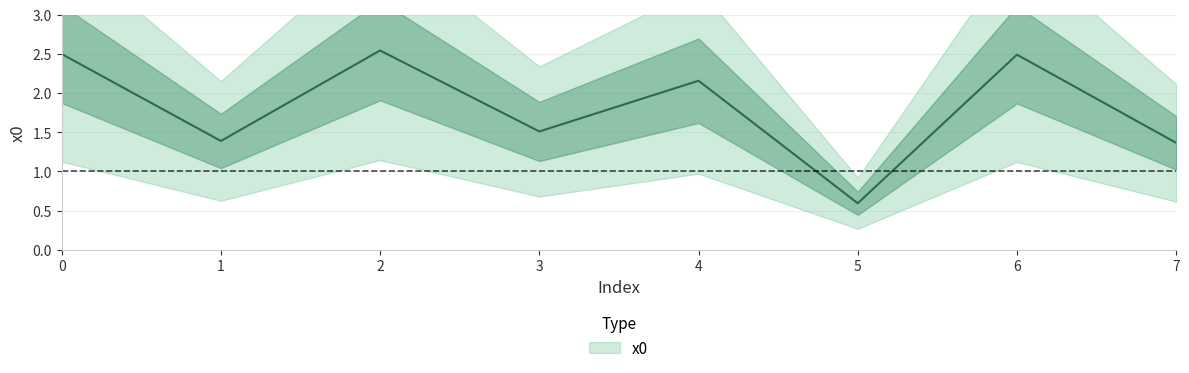

Is this an area chart (filled region under the line)?

No